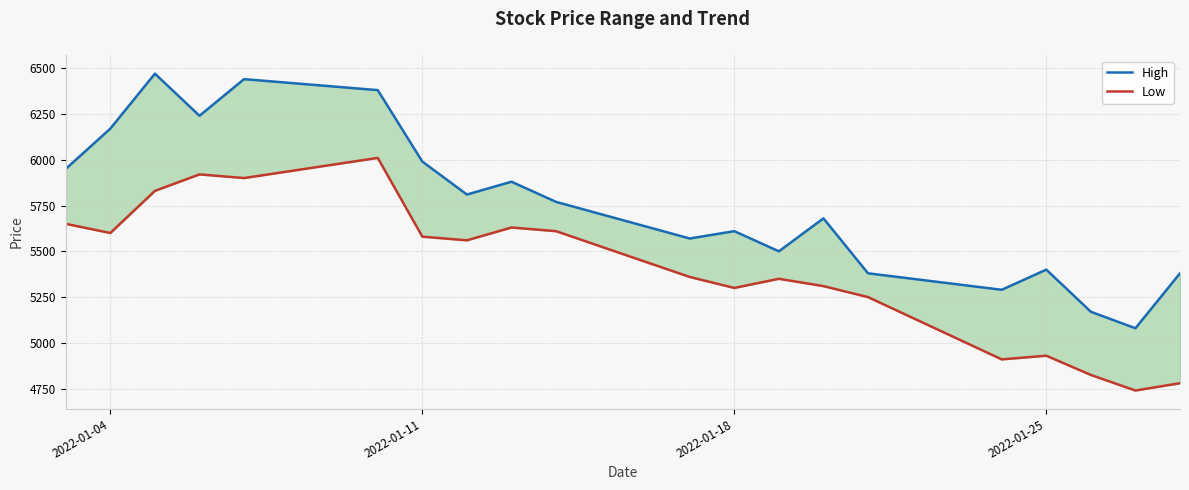

Which series has the largest range (max minus min)?

High